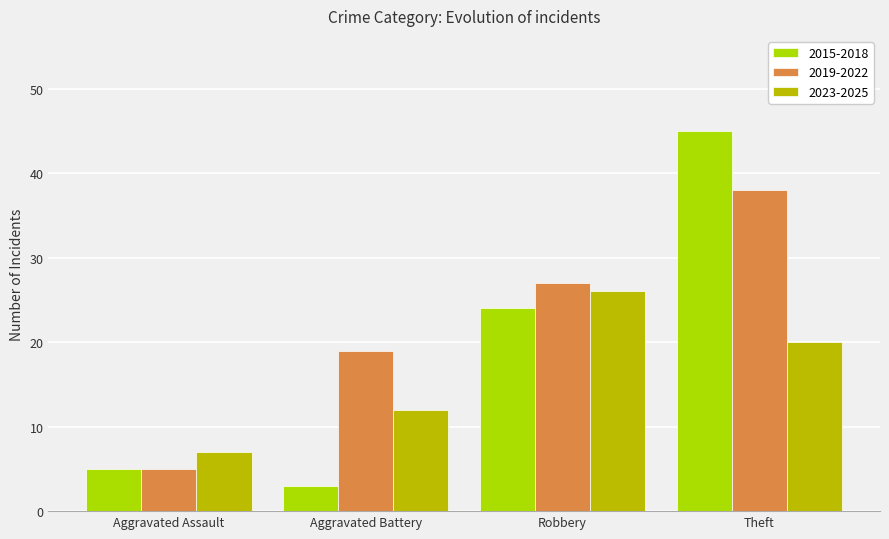

What is the smallest value displayed?

3